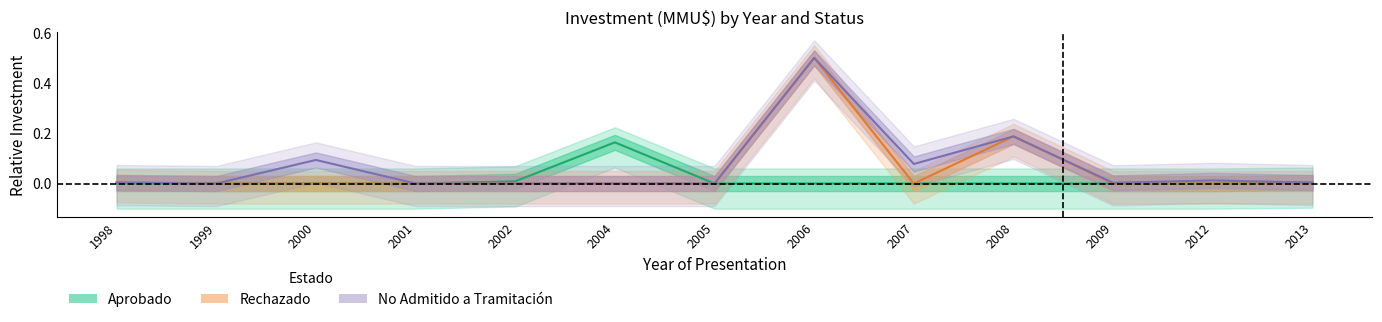

What is the total value across all series at 2006?

1.0